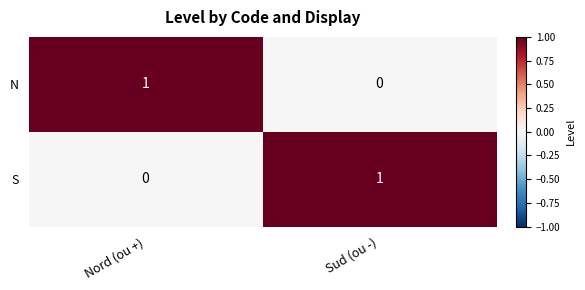

Is the value of S at Sud (ou -) greater than the value of N at Sud (ou -)?

Yes